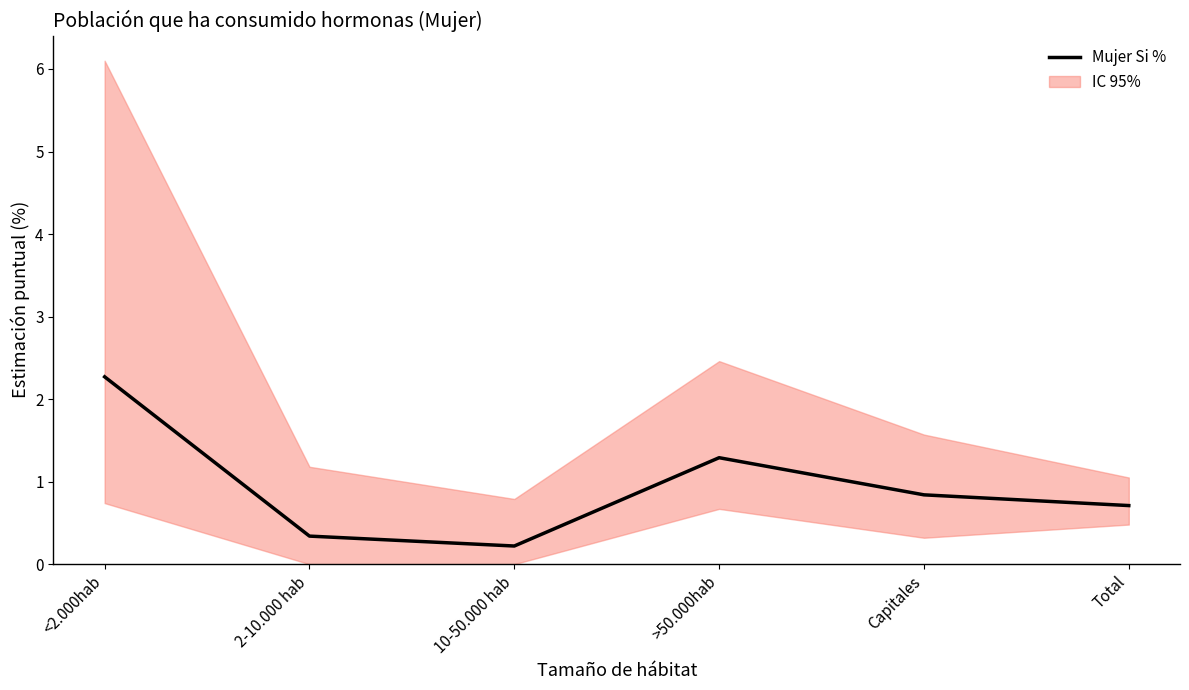

Which label corresponds to the smallest value in the chart?

10-50.000 hab